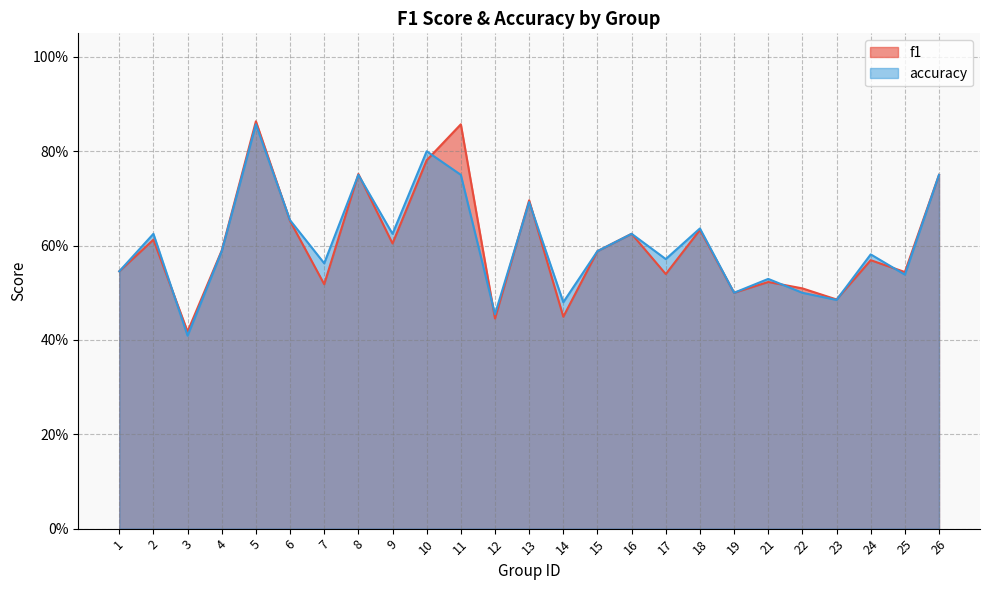

How many lines are shown in the chart?

2